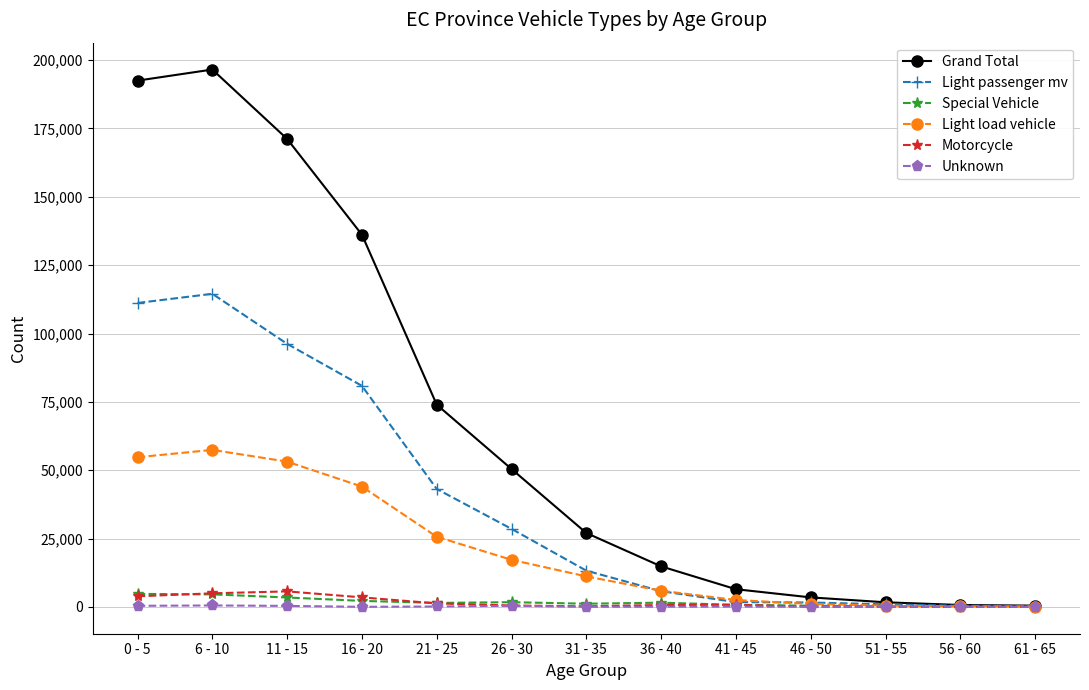

What position from the left is 6 - 10?

2